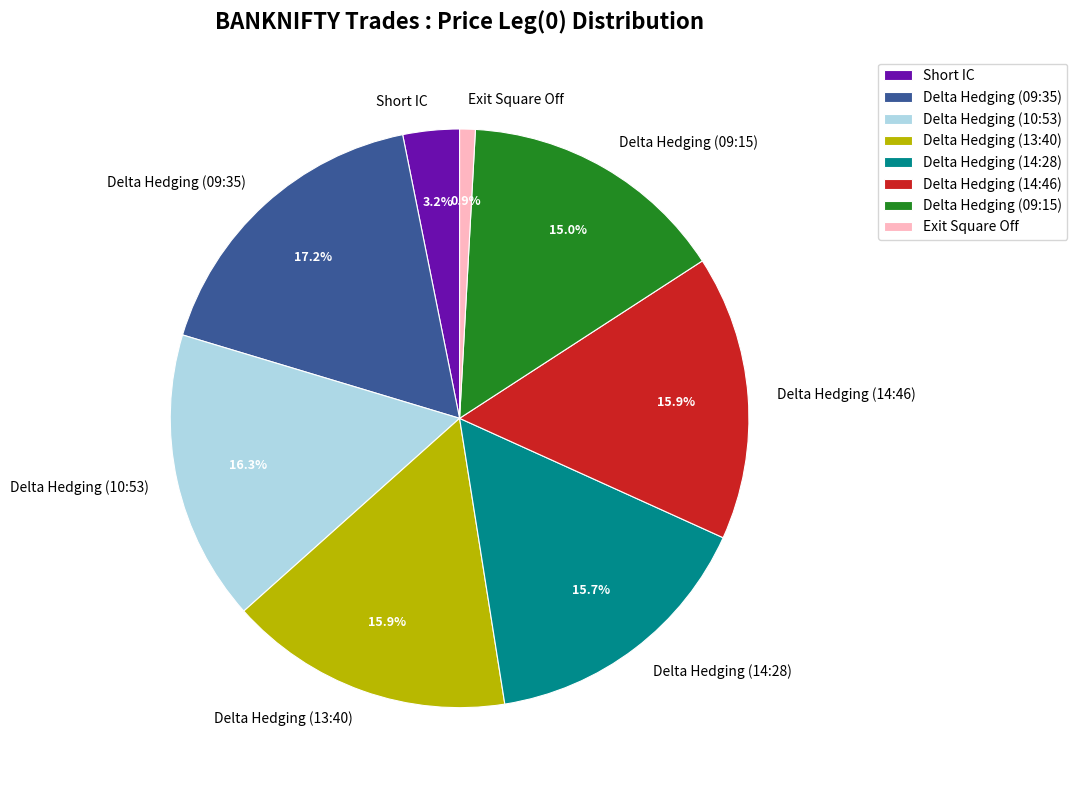

True or false: Exit Square Off accounts for 1% of the total.

True